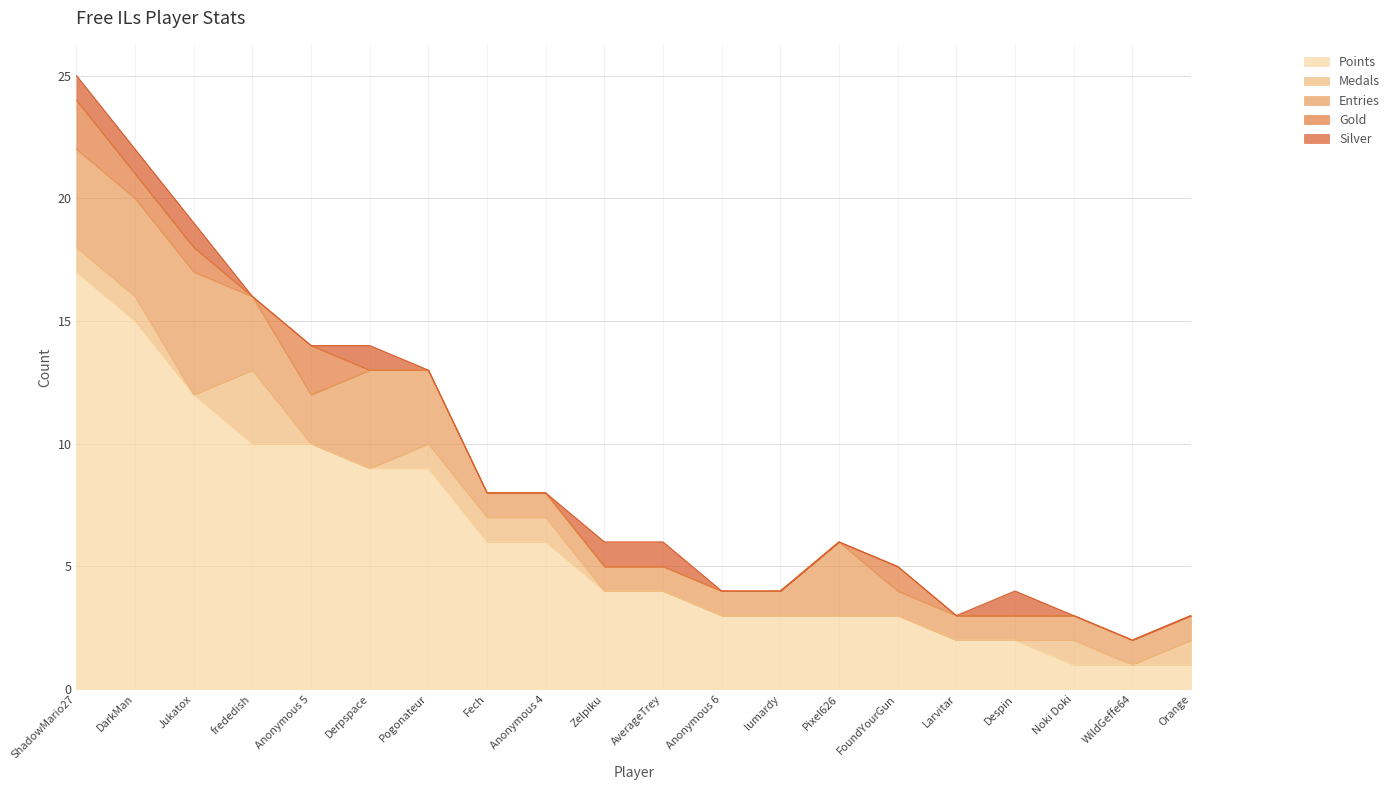

What is the difference between the maximum and minimum values in the Points series?

16